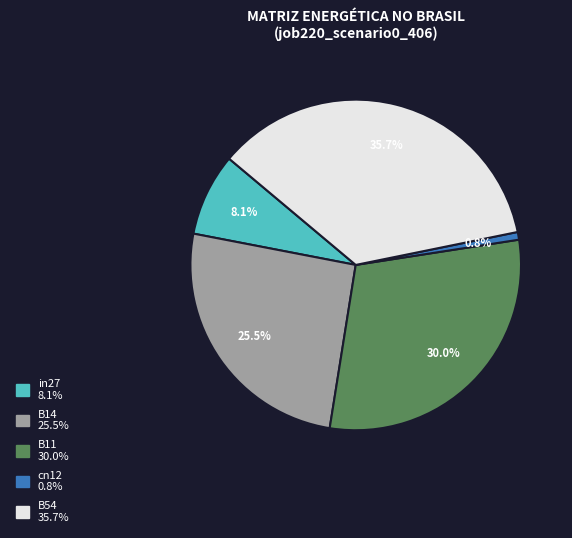

Is it true that in27 is 8% of the pie?

True